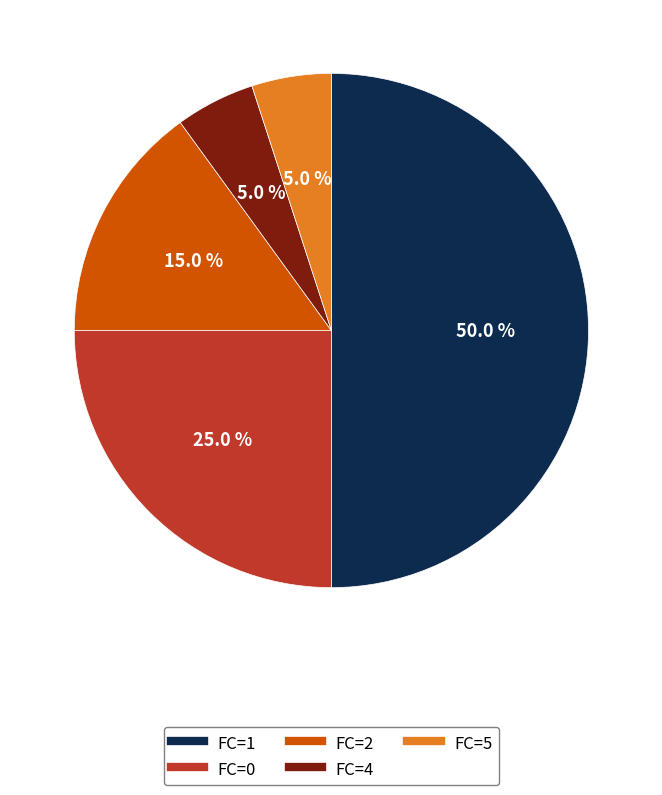

Does any single category account for the majority?

Yes